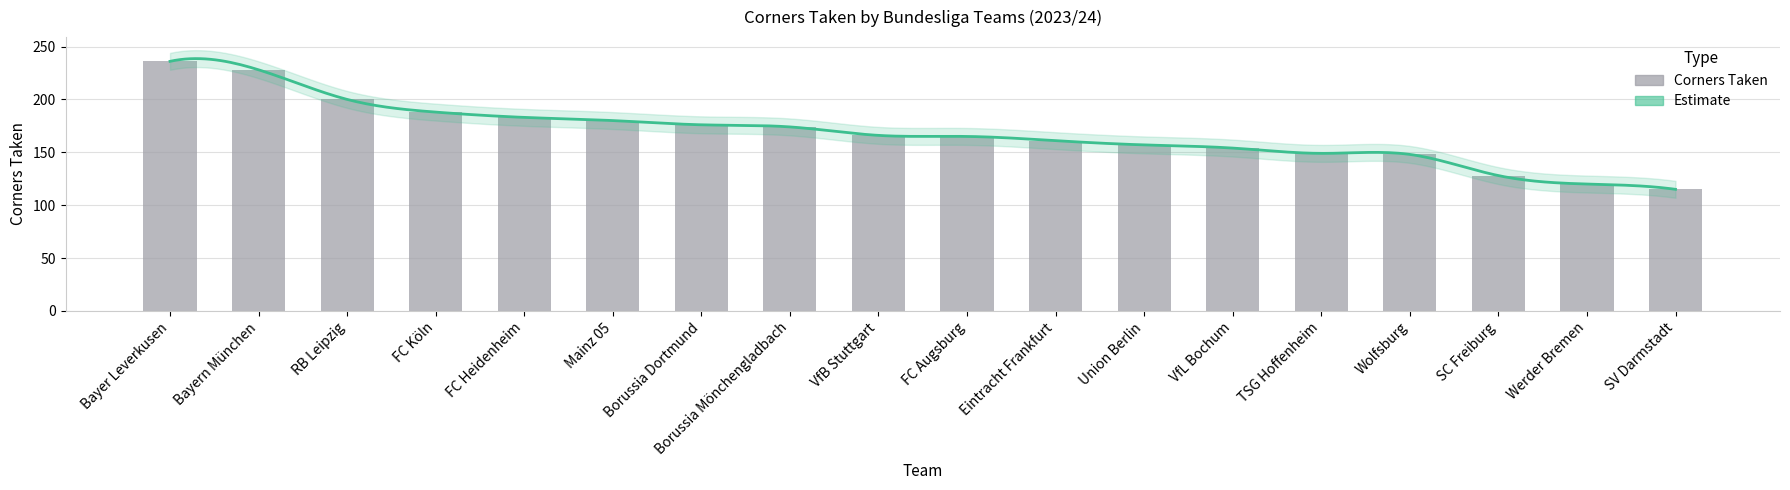

Which category has the highest value across all series?

Bayer Leverkusen